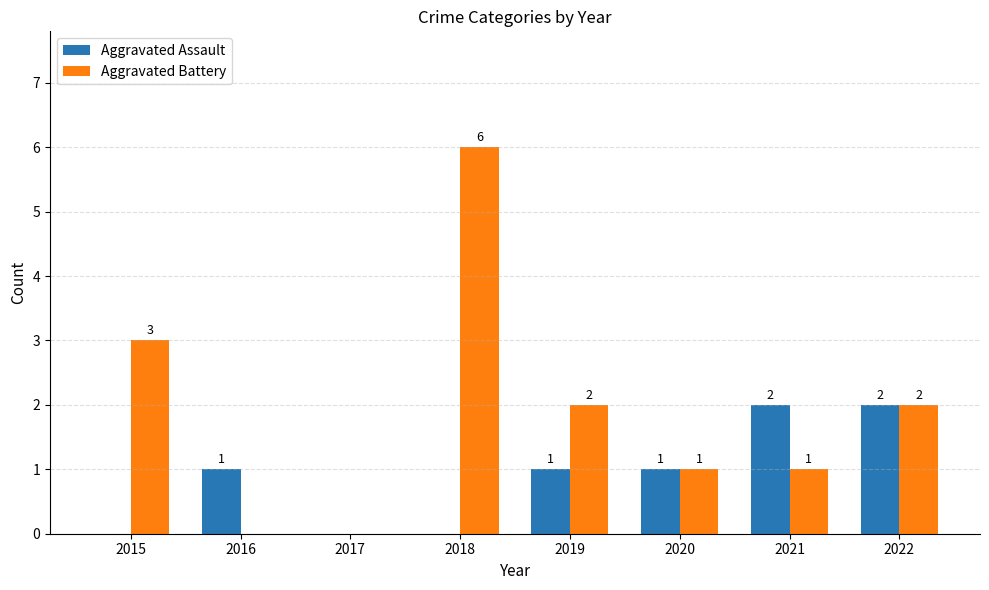

How many groups of bars are there?

8